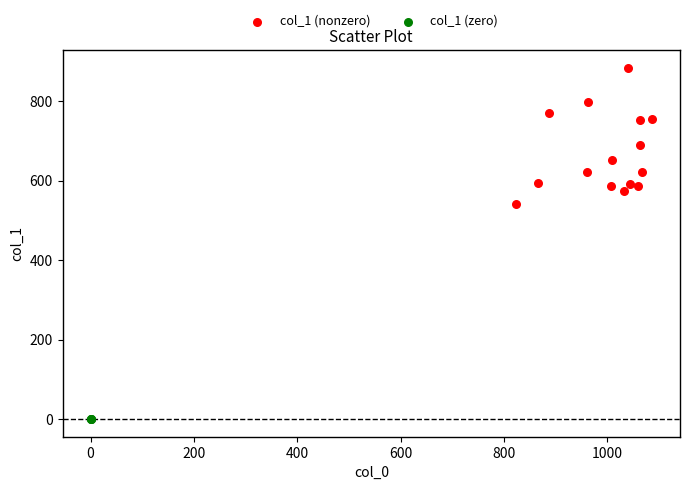

Which series contains the lowest Y value?

col_1 (zero)